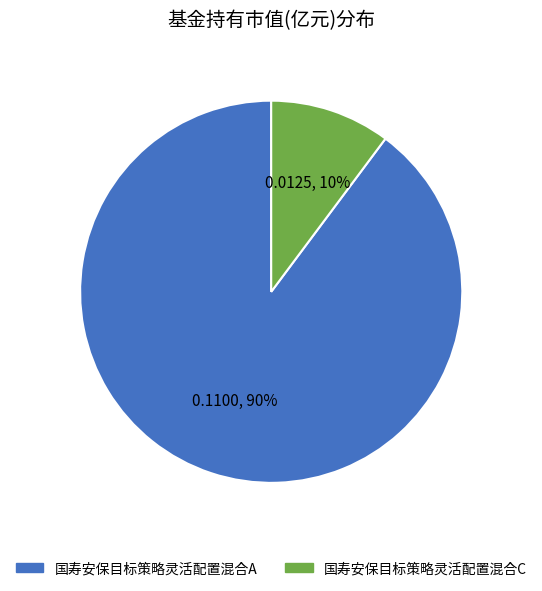

Which has a higher value, 国寿安保目标策略灵活配置混合C or 国寿安保目标策略灵活配置混合A?

国寿安保目标策略灵活配置混合A